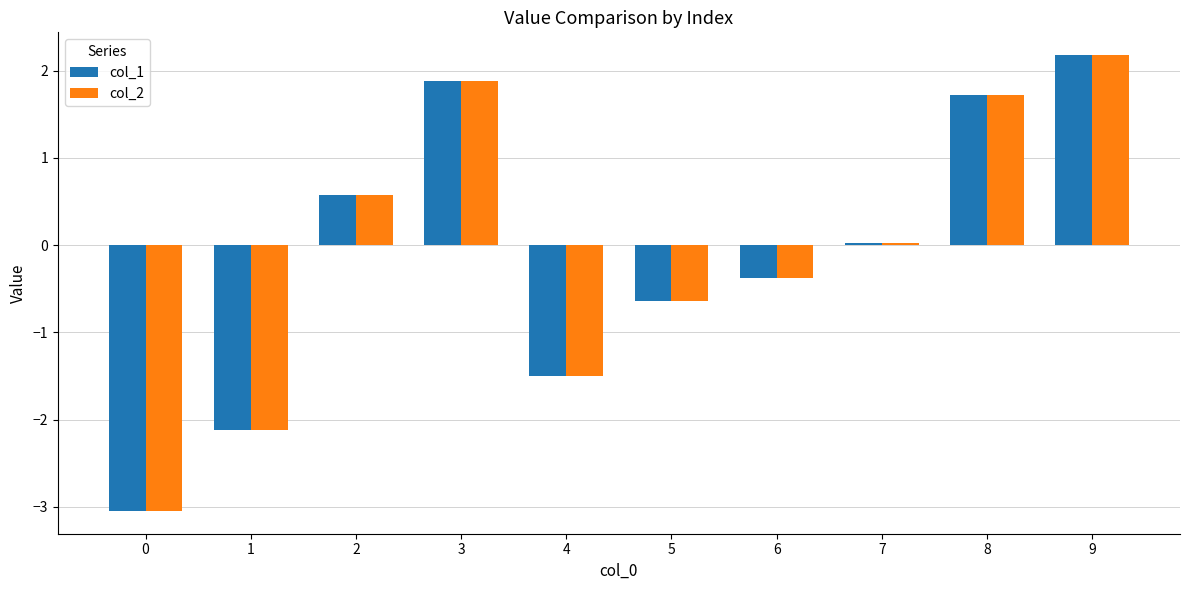

How many bars are there in total?

20